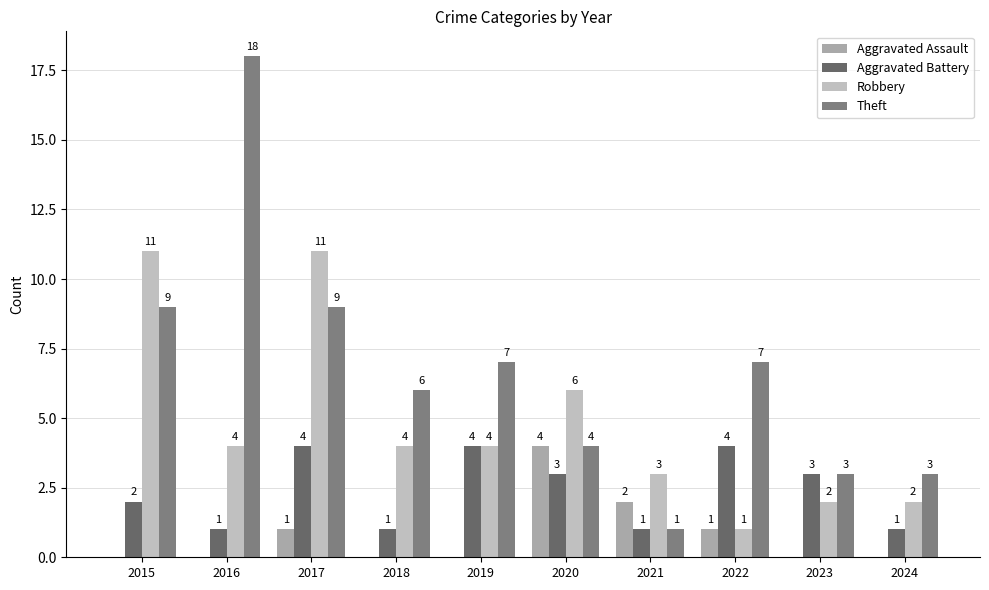

How many positive values does the Aggravated Assault series have?

4